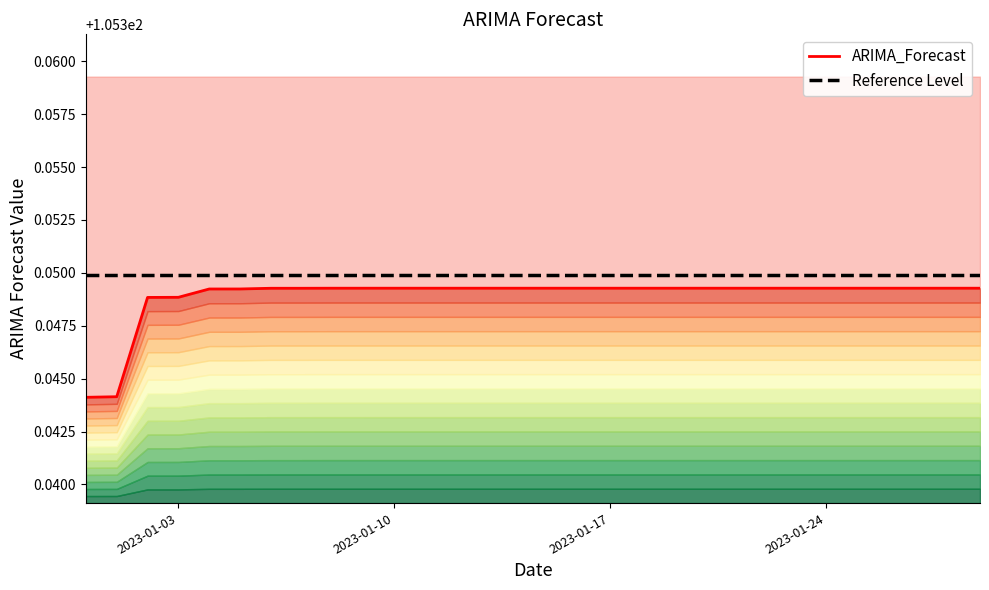

Read the Reference Level value at 2023-01-10.

105.3